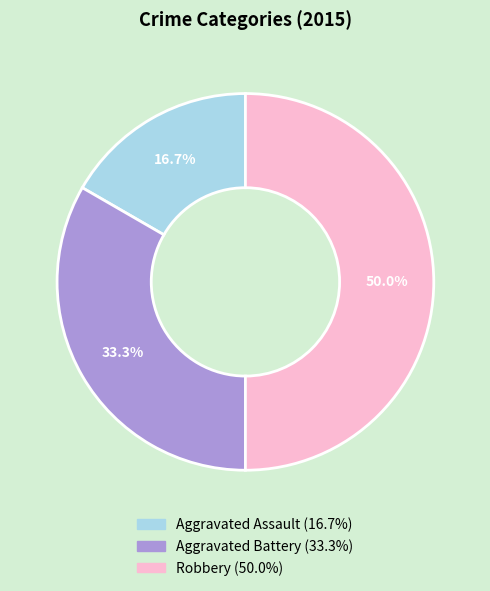

Between Aggravated Assault and Robbery, which is larger?

Robbery